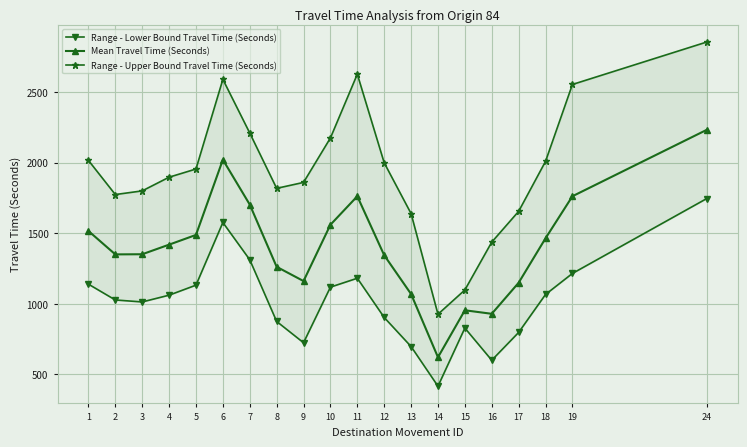

At 11, list the series in order from largest to smallest.

Range - Upper Bound Travel Time (Seconds), Mean Travel Time (Seconds), Range - Lower Bound Travel Time (Seconds)